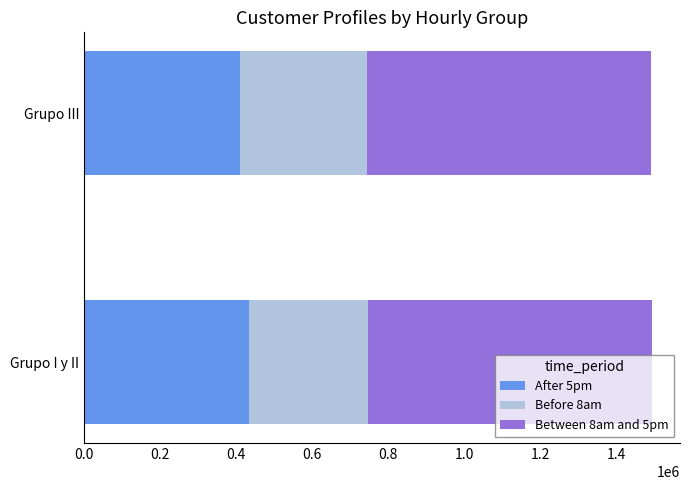

What is the highest value of the After 5pm series?

432735